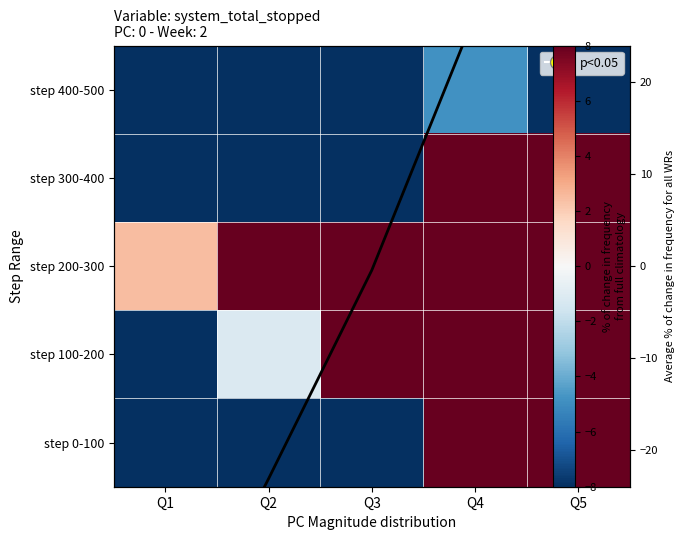

At which label does step 400-500 first exceed -23?

Q4